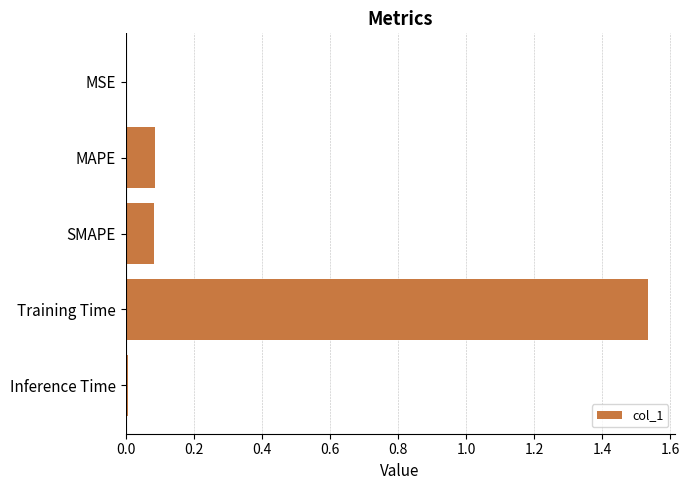

True or false: the data shows 0.0 at MSE.

True